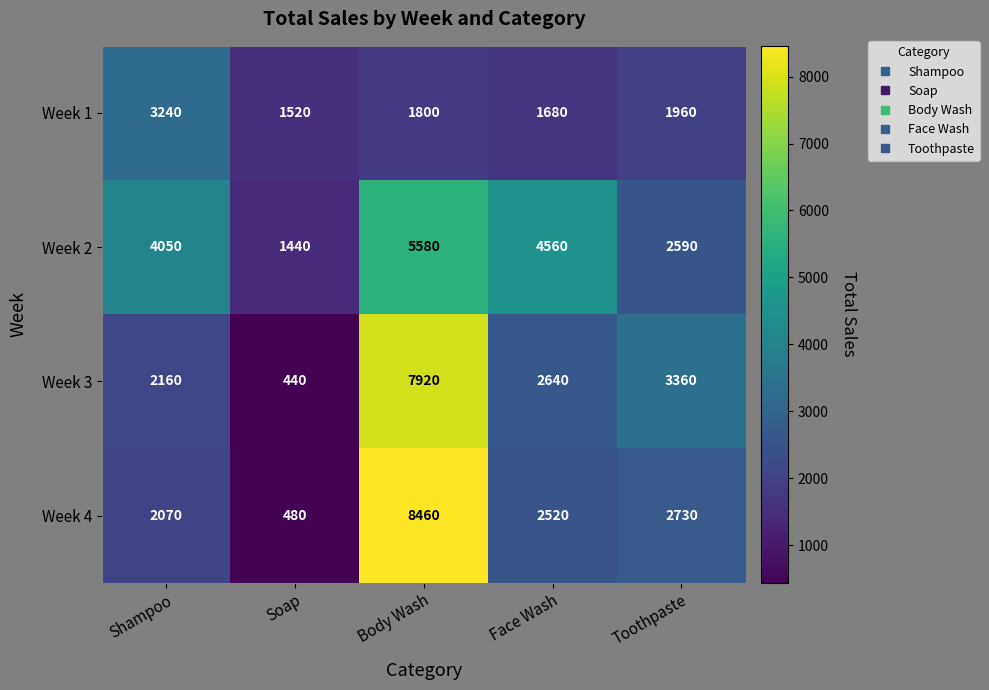

Rank the series by their maximum value, from lowest to highest.

Week 1, Week 2, Week 3, Week 4